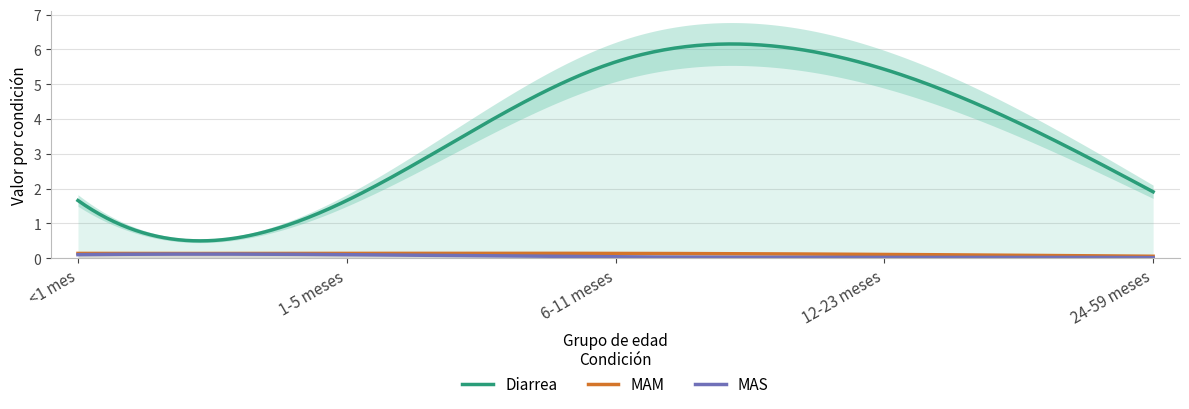

What is the value of the MAM point at the 5th from the left?

0.1